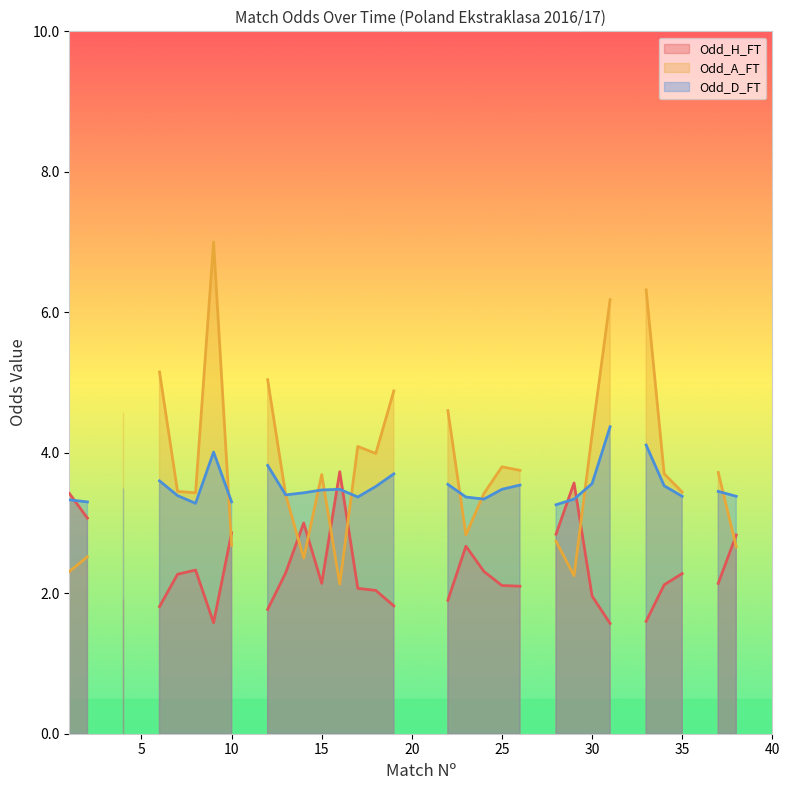

Does the chart display data point markers on the line(s)?

No